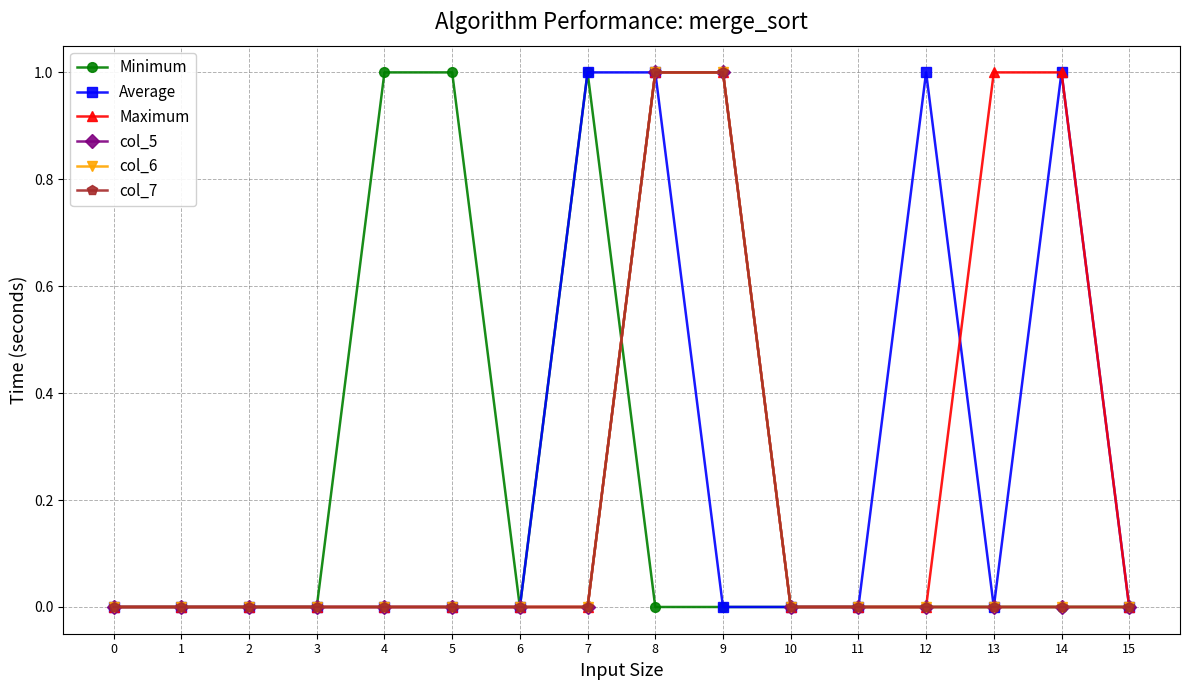

How many values in the col_6 series exceed 0?

2